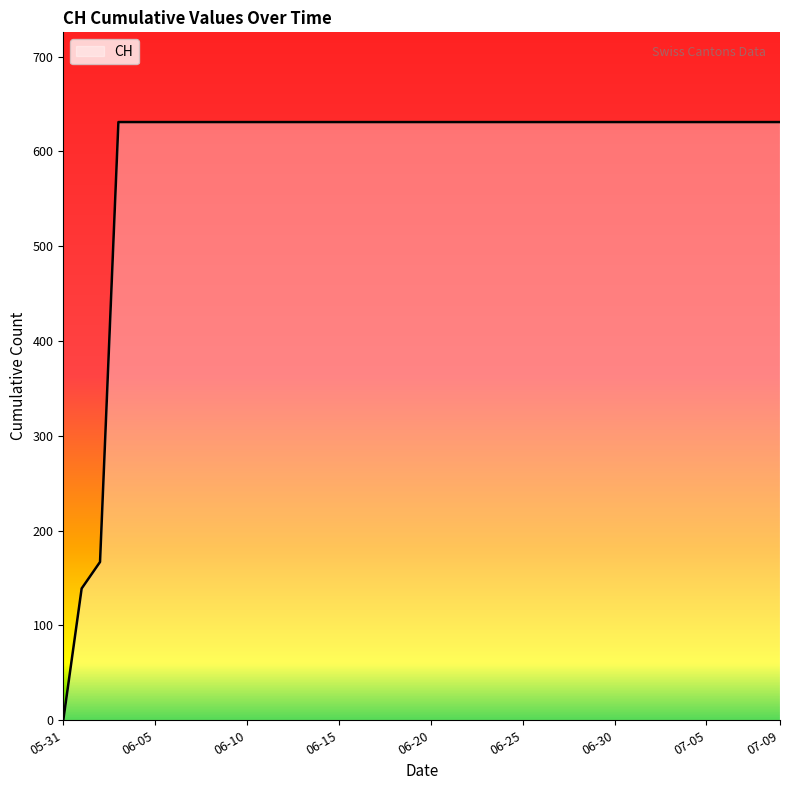

How many values are below 631?

3